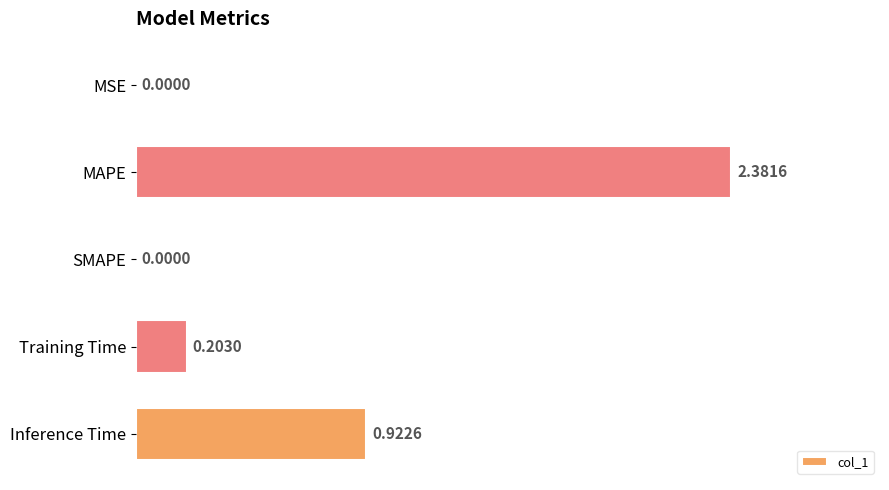

What is the sum of all values?

3.5